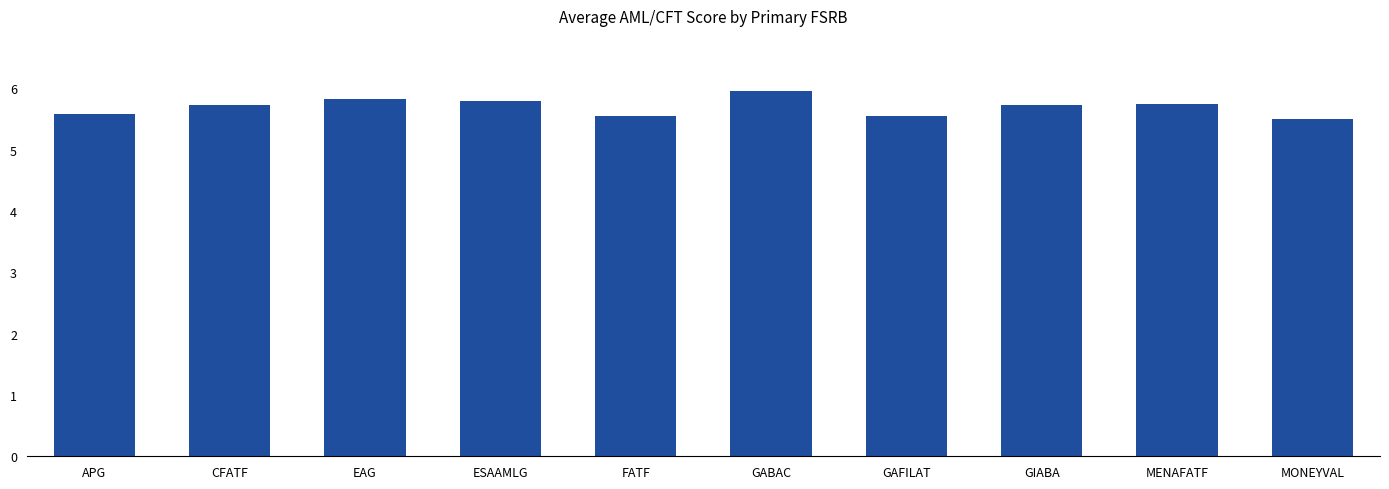

Approximately how many times larger is the value at APG compared to MENAFATF?

1.0